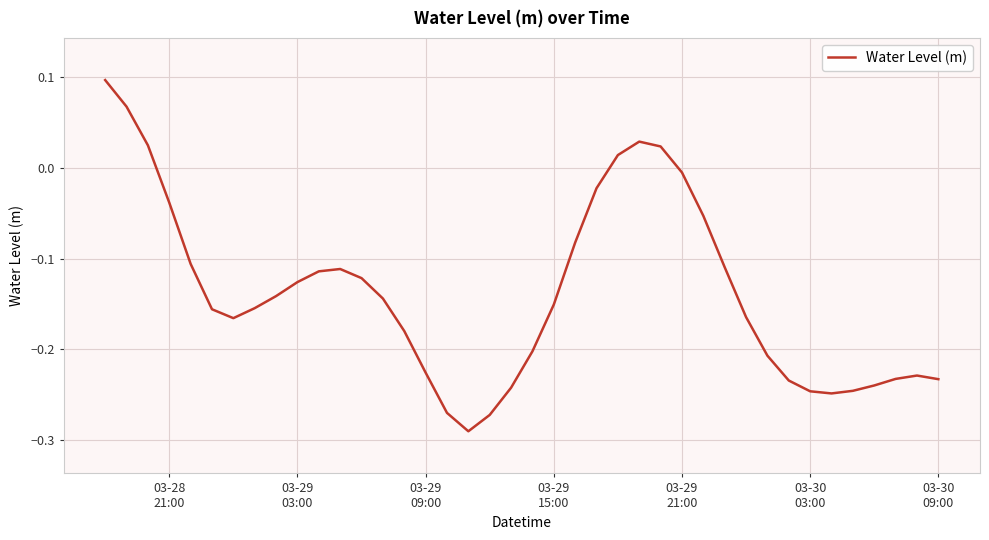

Does the chart have visible grid lines?

Yes